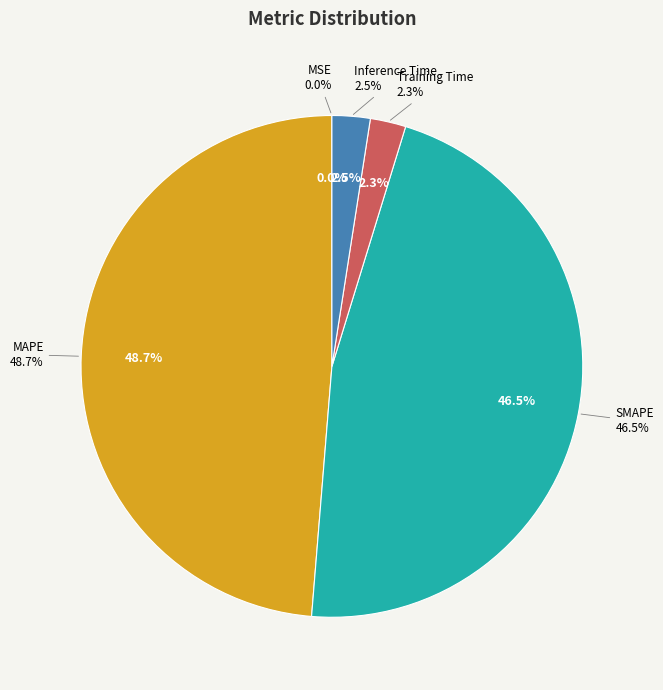

To the nearest percent, what percentage of the pie is Training Time?

2%